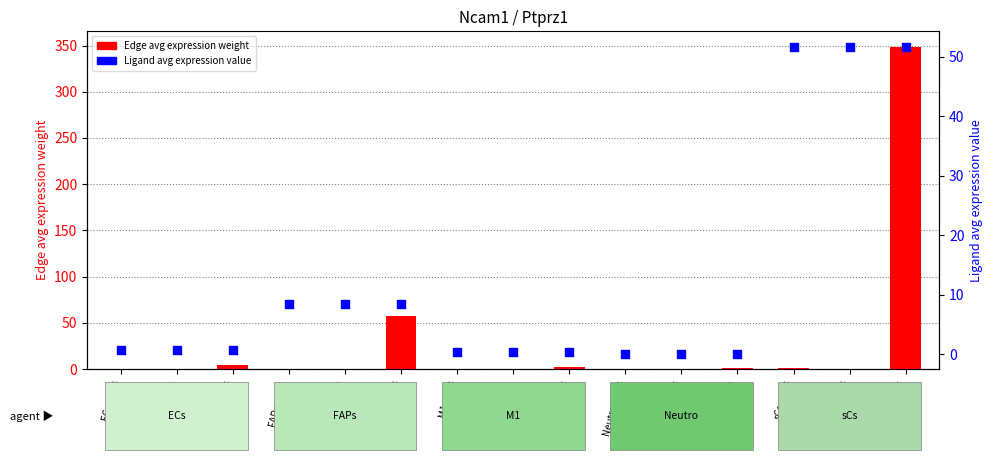

What is the total value across all series at Neutro->FAPs?

0.1